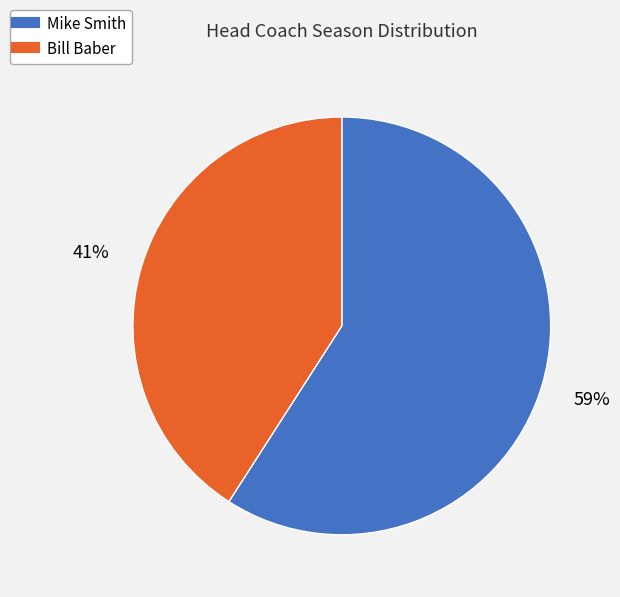

How many slices are in this pie chart?

2